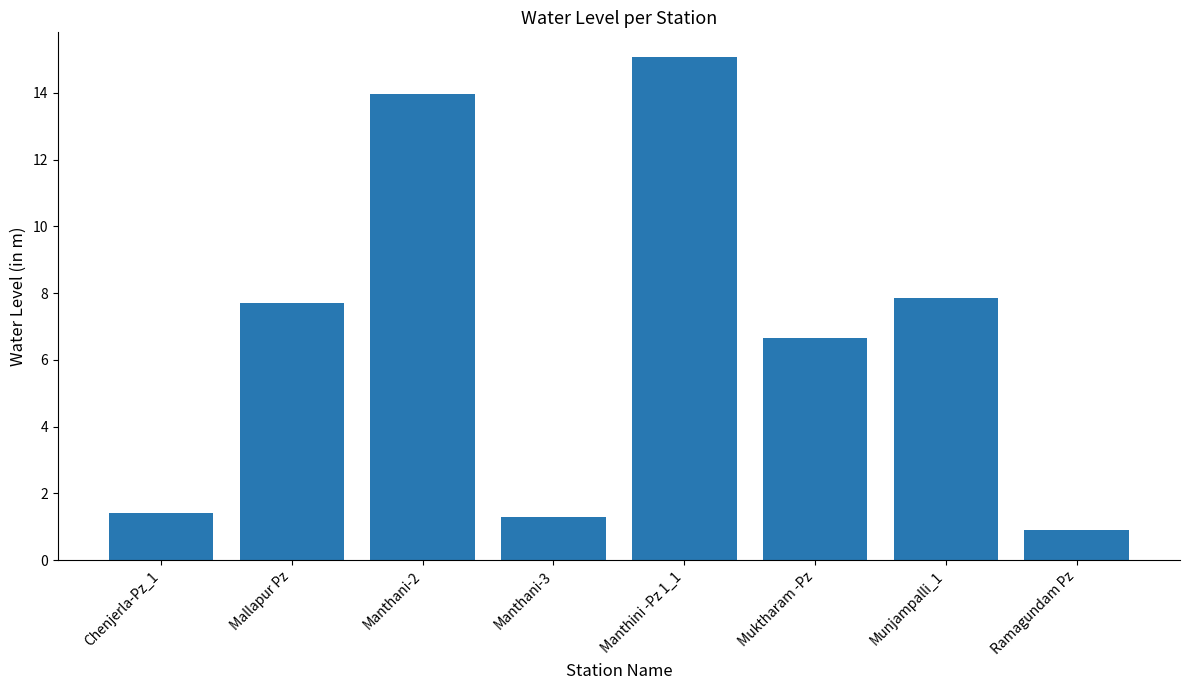

The value at Manthini -Pz 1_1 is 15.1. True or false?

True